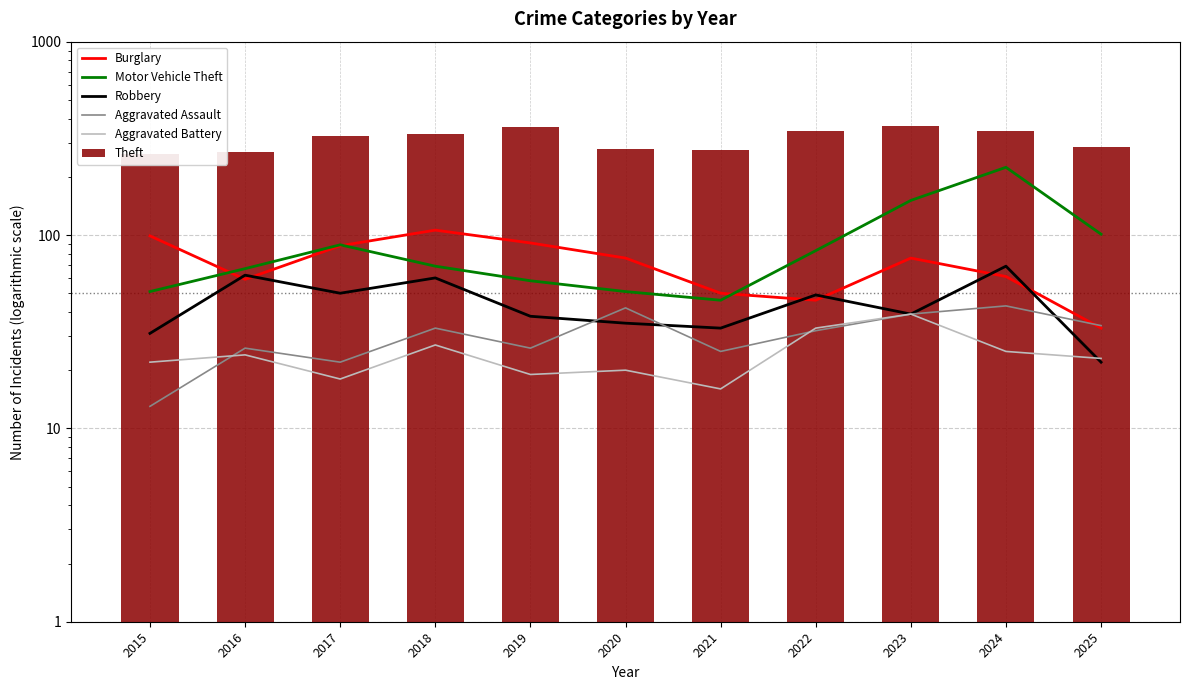

Which label corresponds to the smallest value in the chart?

2015